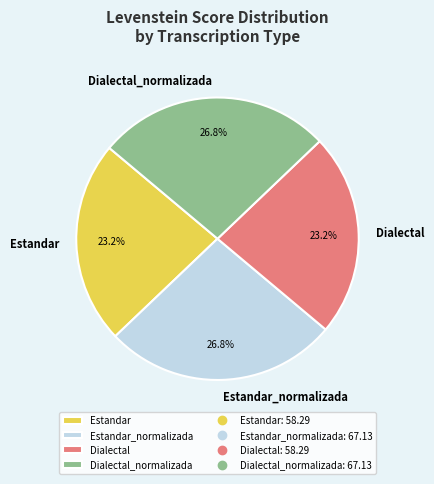

Approximately how many times larger is the value at Estandar compared to Dialectal?

1.0